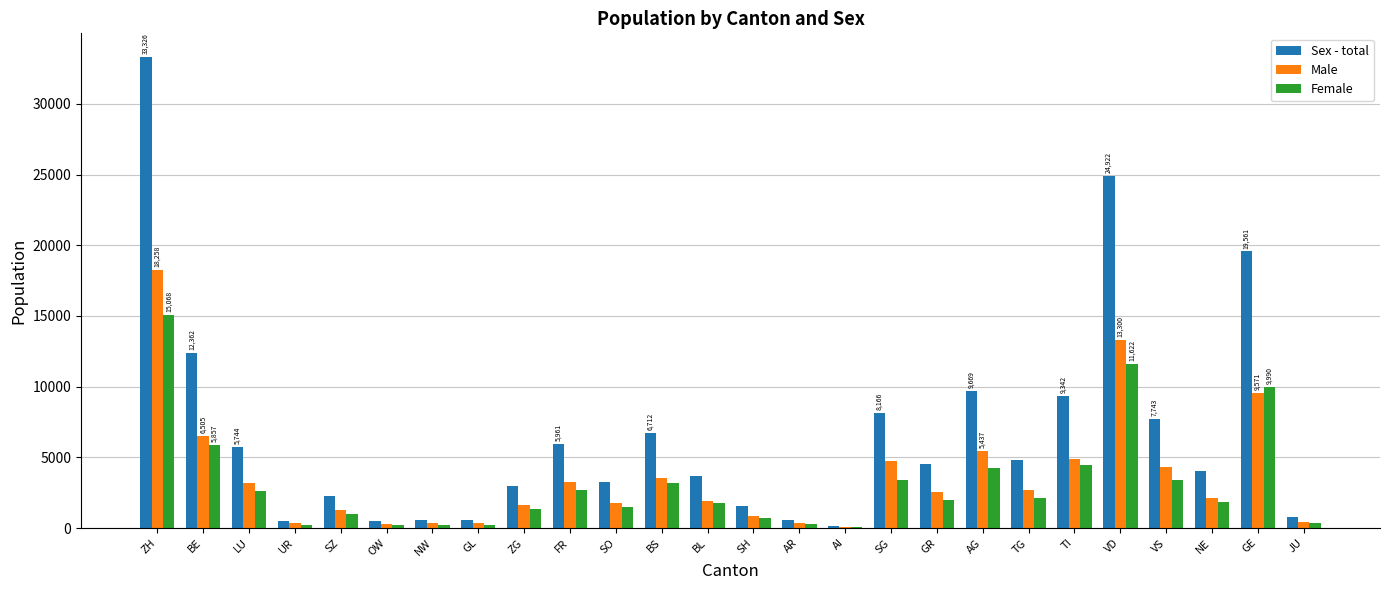

At which category is the sum across all series the highest?

ZH